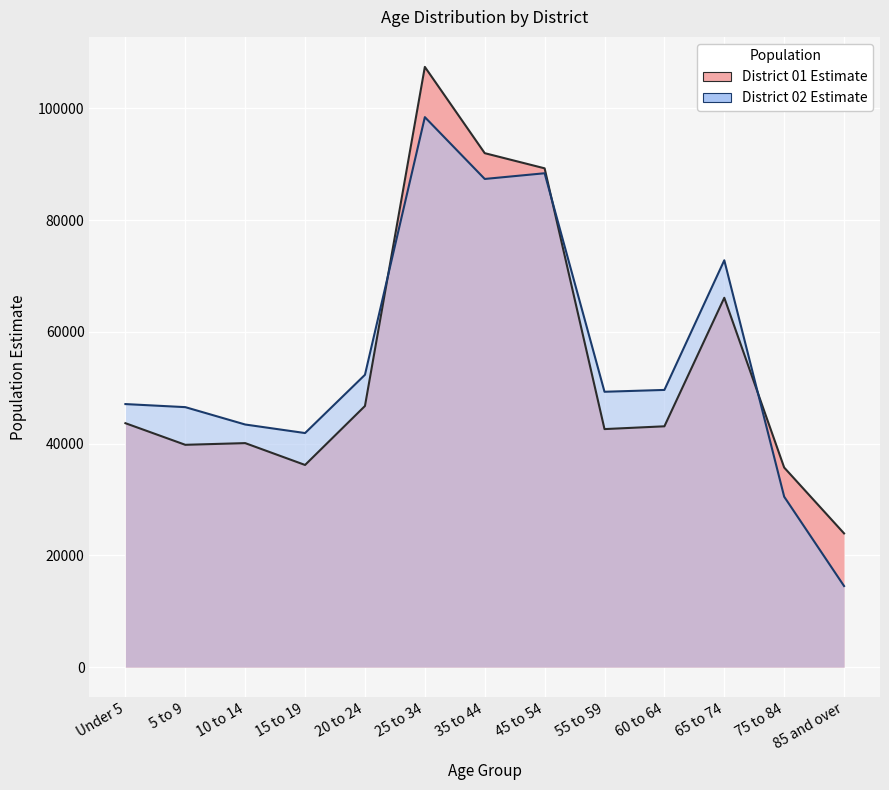

Which label corresponds to the smallest value in the chart?

85 and over